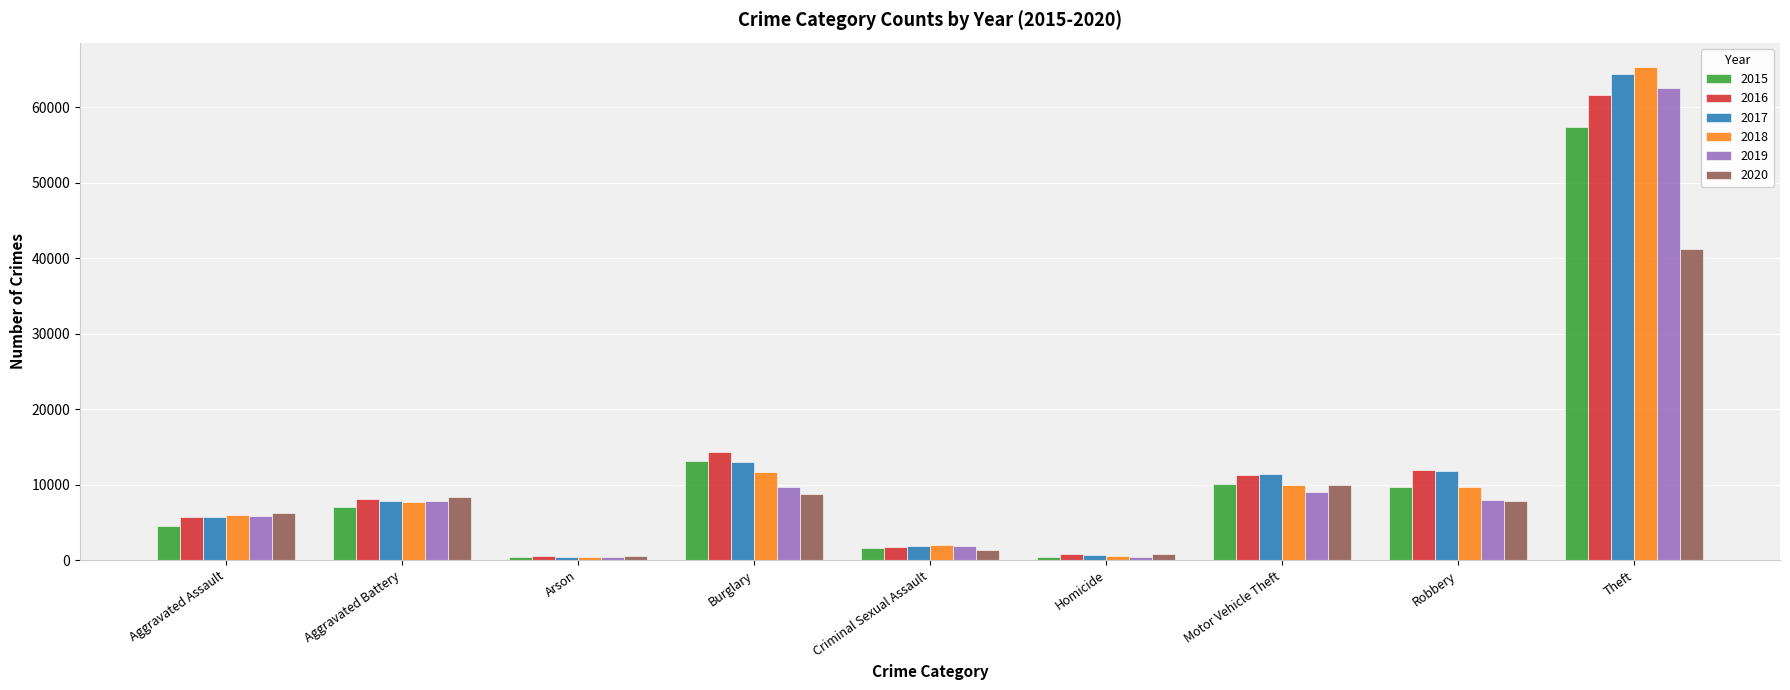

Count the number of categories in the chart.

9